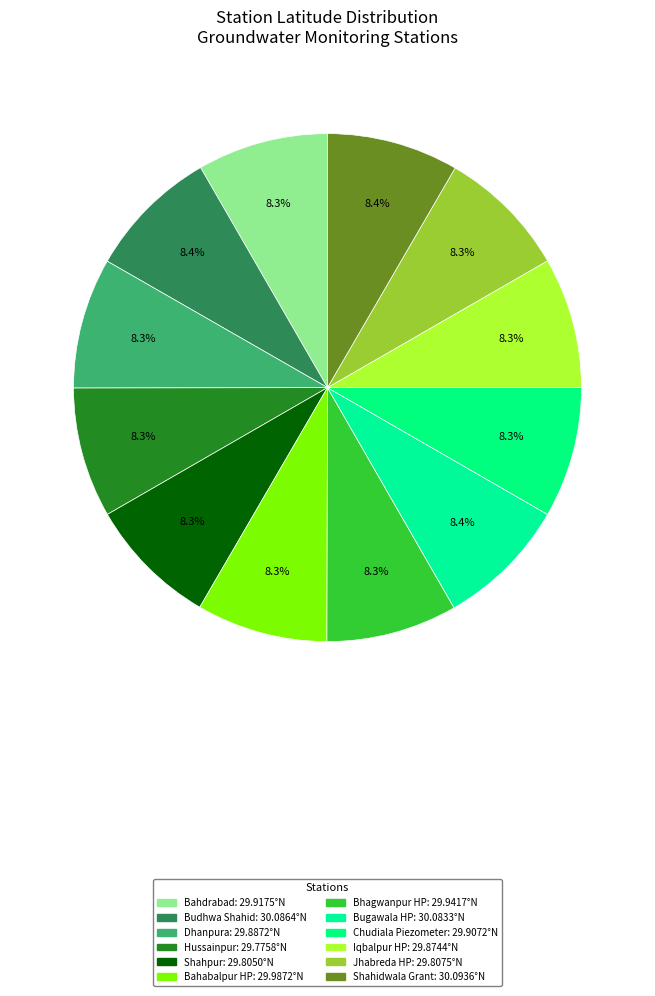

What percentage is the Jhabreda HP slice, to the nearest percent?

8%